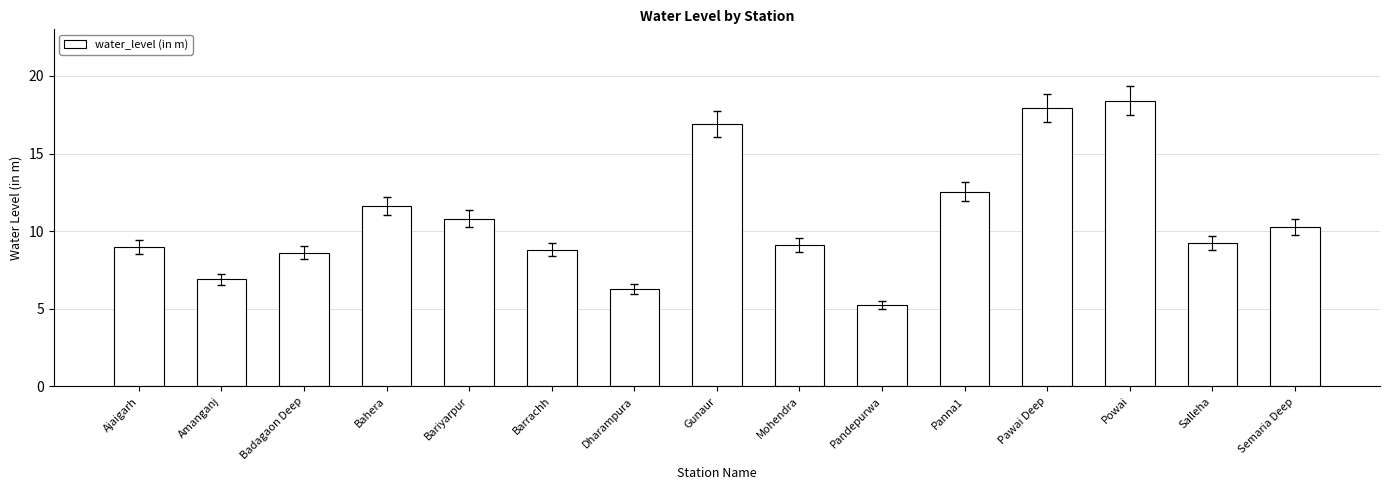

How many data points does each series have?

15